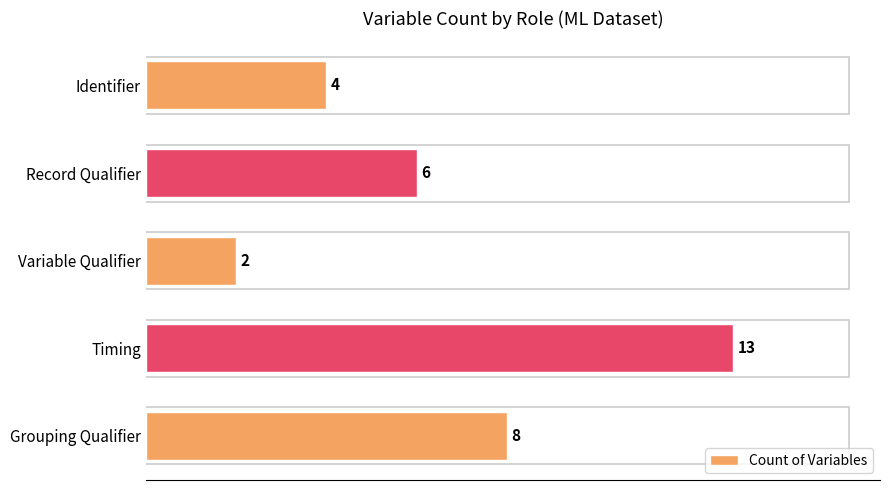

What is the change in value from Identifier to Timing?

+9